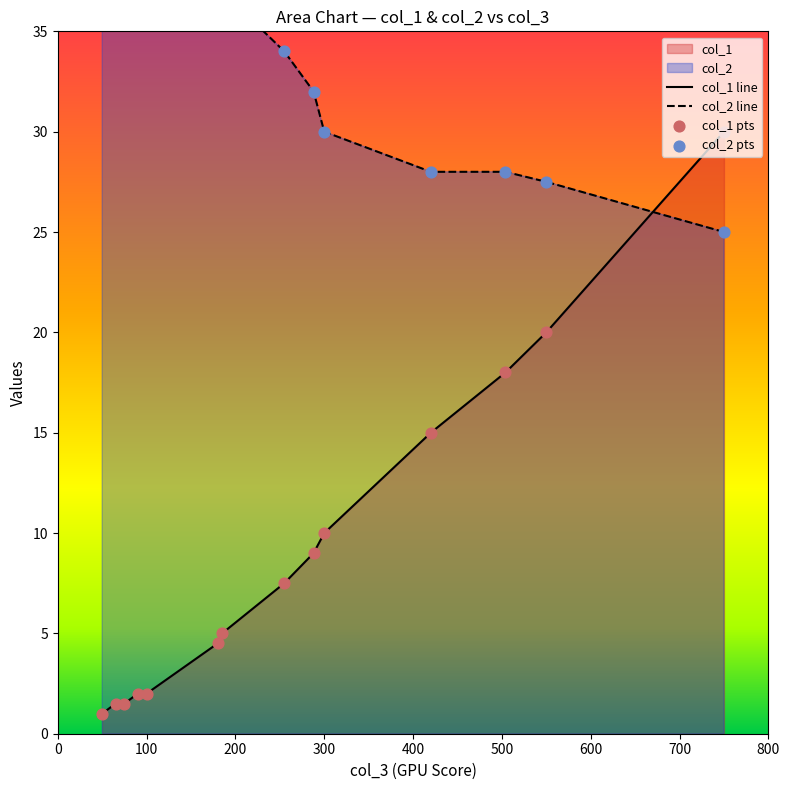

Which series has the largest total across all categories?

col_2 line